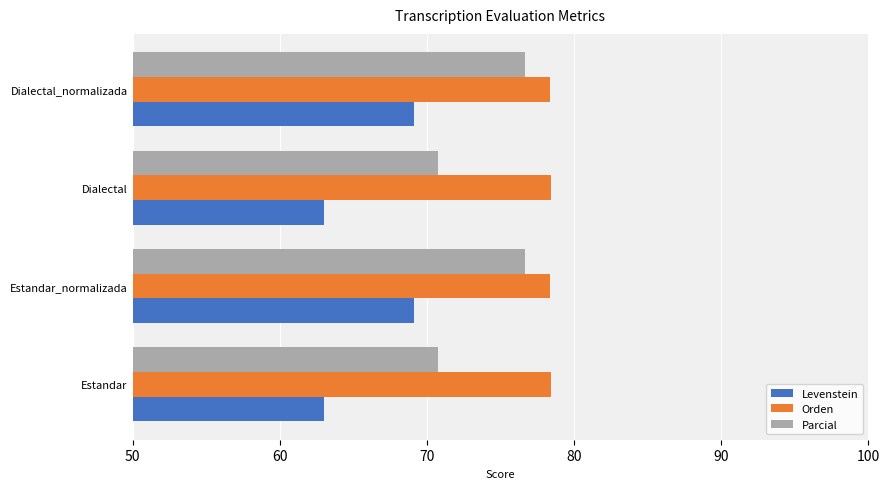

Which series has the largest range (max minus min)?

Levenstein